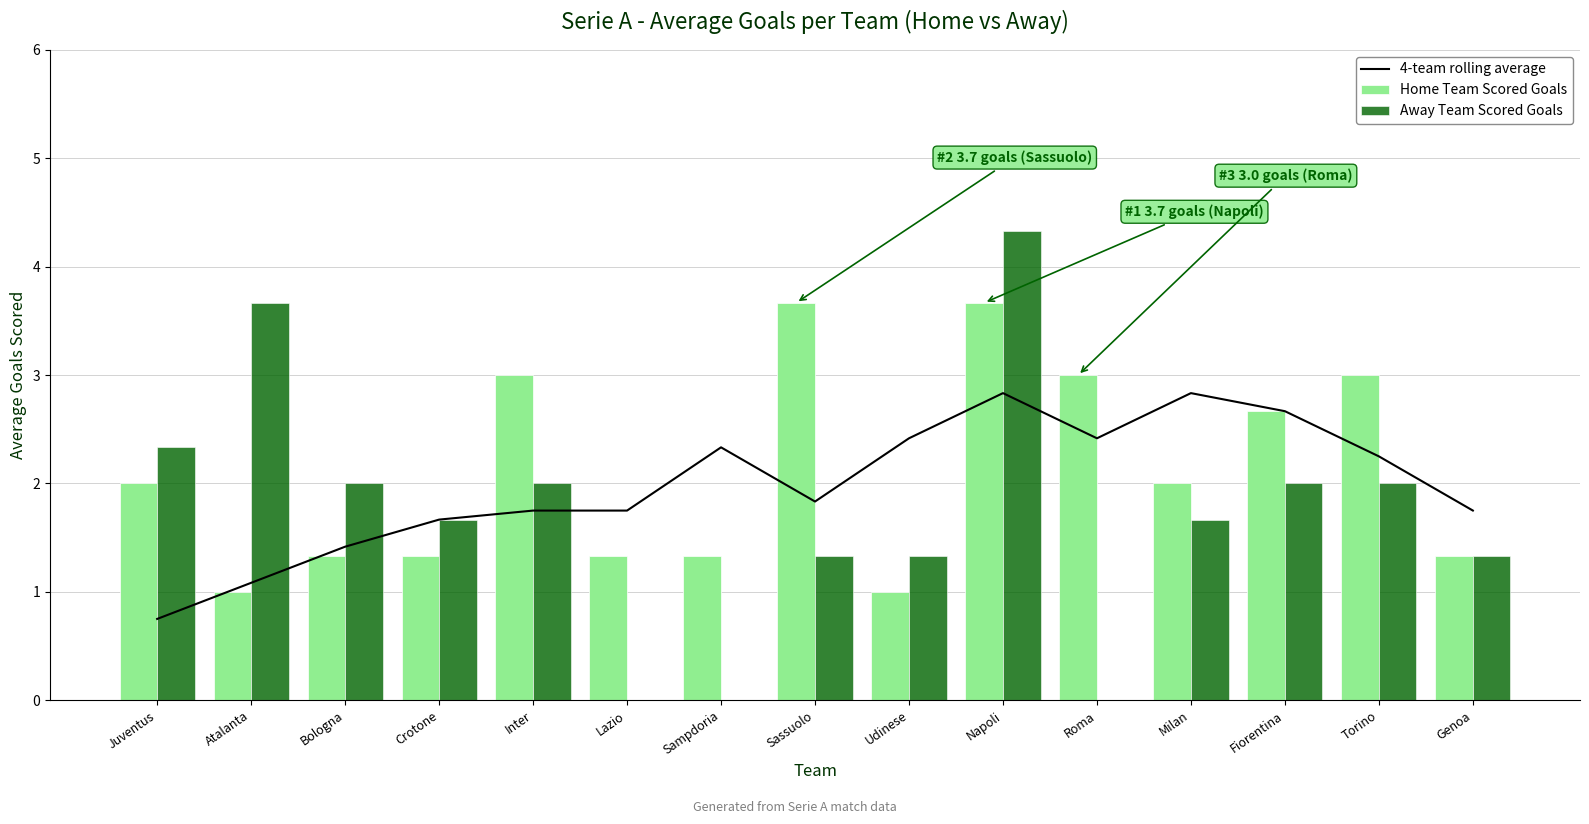

Rank the categories by 4-team rolling average value from highest to lowest.

Napoli, Milan, Fiorentina, Udinese, Roma, Sampdoria, Torino, Sassuolo, Genoa, Inter, Lazio, Crotone, Bologna, Atalanta, Juventus